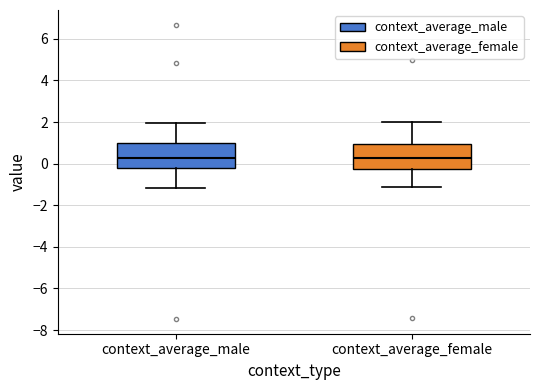

Reading left to right, transcribe this box plot: for each box, give where its median line is, the range the box spans, and where its two whiskers end, as read against the y-axis. The values are not printed on the chart, so give them approximately, as read against the axis.

context_average_male: median 0.2, box -0.2 to 1.0, whiskers -1.2 to 2.0
context_average_female: median 0.2, box -0.2 to 1.0, whiskers -1.2 to 2.0